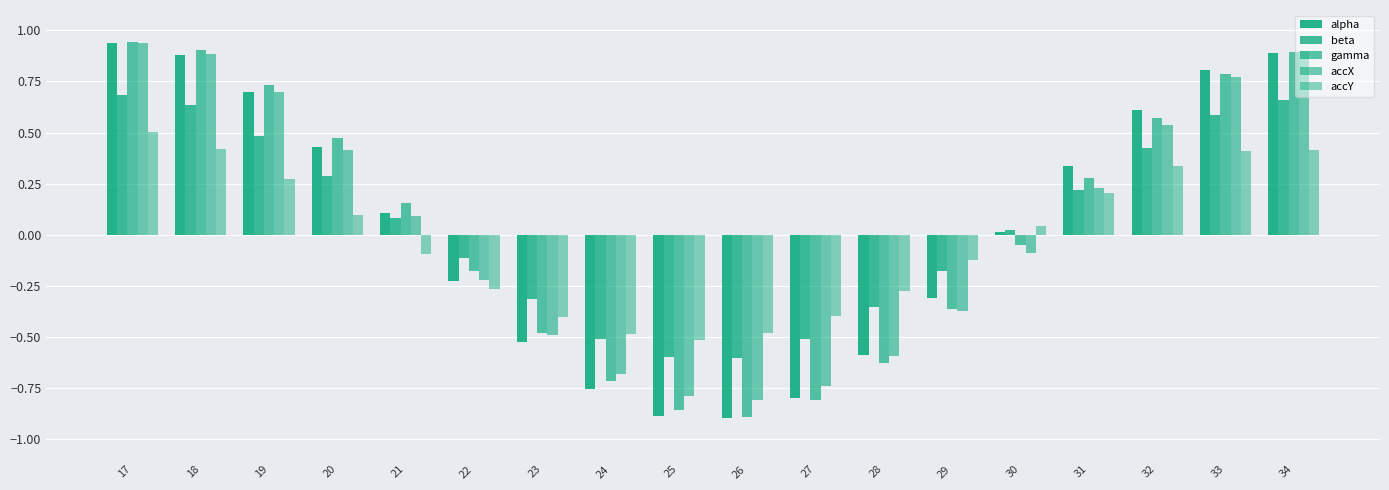

Reading right to left, extract all data points from this chart.

alpha: 0.9	0.8	0.6	0.3	0.0	-0.3	-0.6	-0.8	-0.9	-0.9	-0.8	-0.5	-0.2	0.1	0.4	0.7	0.9	0.9
beta: 0.7	0.6	0.4	0.2	0.0	-0.2	-0.4	-0.5	-0.6	-0.6	-0.5	-0.3	-0.1	0.1	0.3	0.5	0.6	0.7
gamma: 0.9	0.8	0.6	0.3	-0.1	-0.4	-0.6	-0.8	-0.9	-0.9	-0.7	-0.5	-0.2	0.2	0.5	0.7	0.9	0.9
accX: 0.9	0.8	0.5	0.2	-0.1	-0.4	-0.6	-0.7	-0.8	-0.8	-0.7	-0.5	-0.2	0.1	0.4	0.7	0.9	0.9
accY: 0.4	0.4	0.3	0.2	0.0	-0.1	-0.3	-0.4	-0.5	-0.5	-0.5	-0.4	-0.3	-0.1	0.1	0.3	0.4	0.5